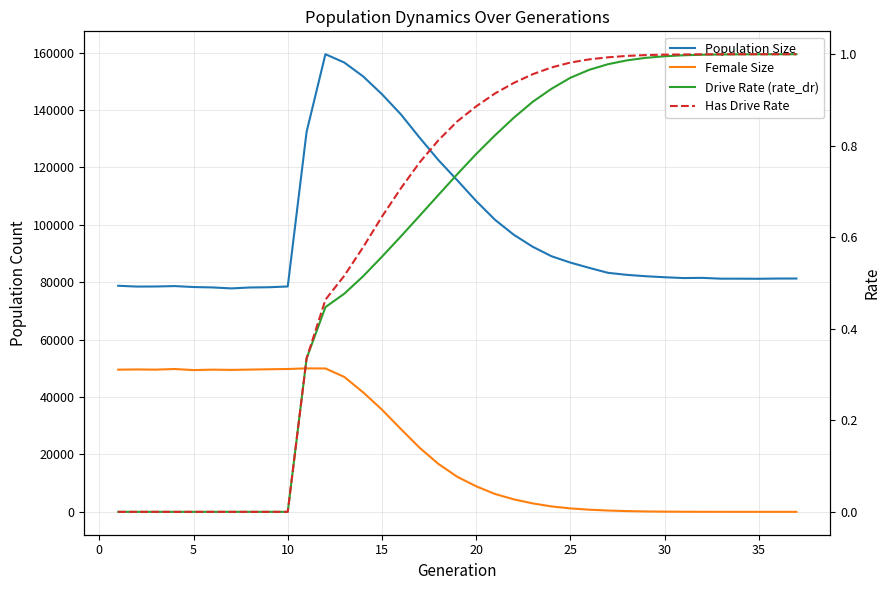

How many distinct data groups are displayed?

4